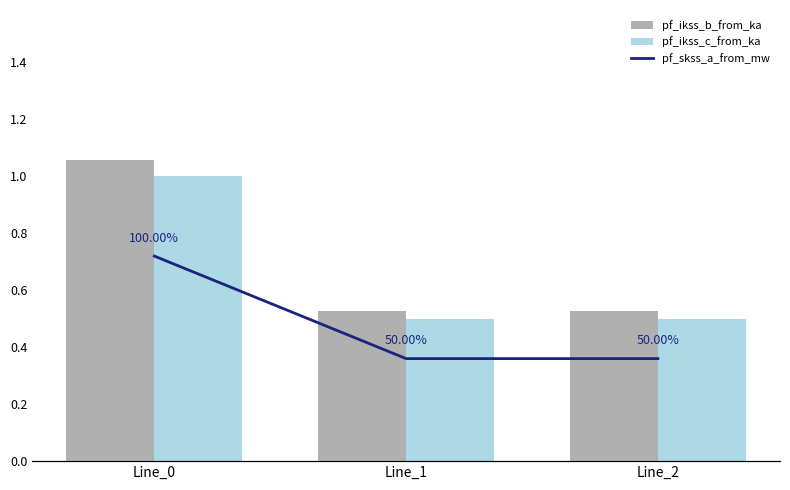

Is it true that pf_ikss_c_from_ka equals 0.8 at Line_1?

False